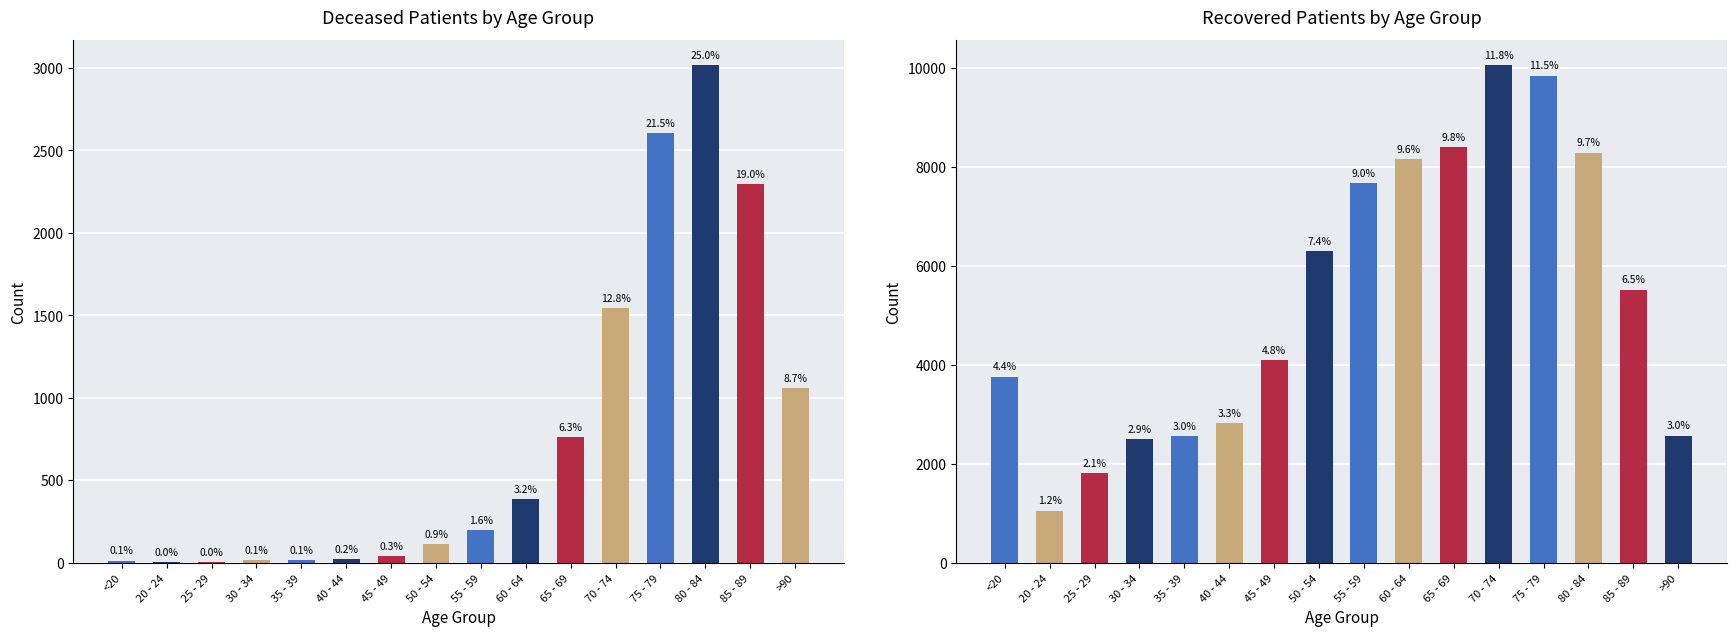

What is the value of the patients_recovered bar at the 3rd from the left?

1811